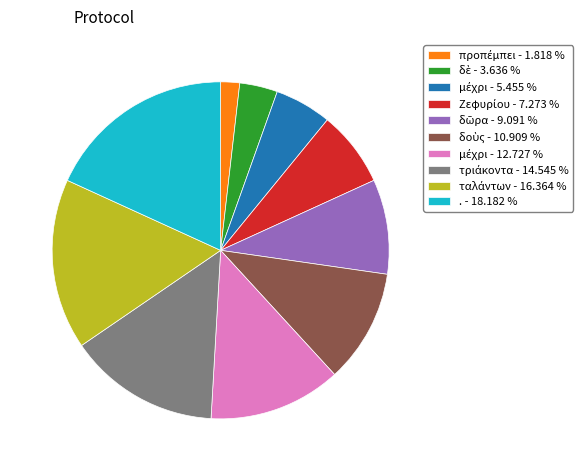

How many segments does this pie chart have?

10